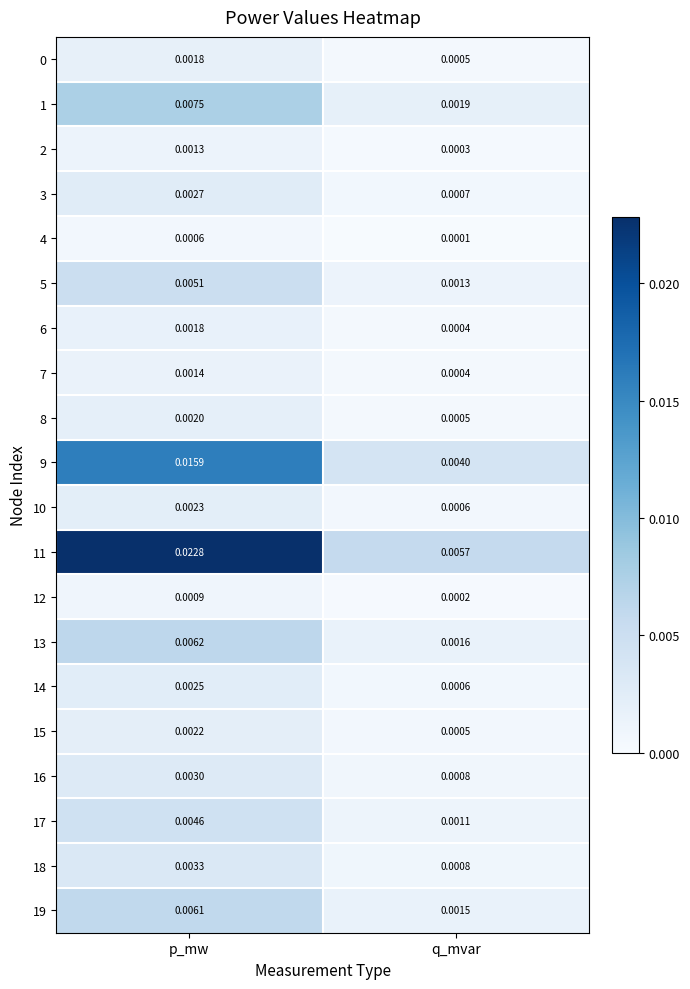

How many data points does each series have?

2